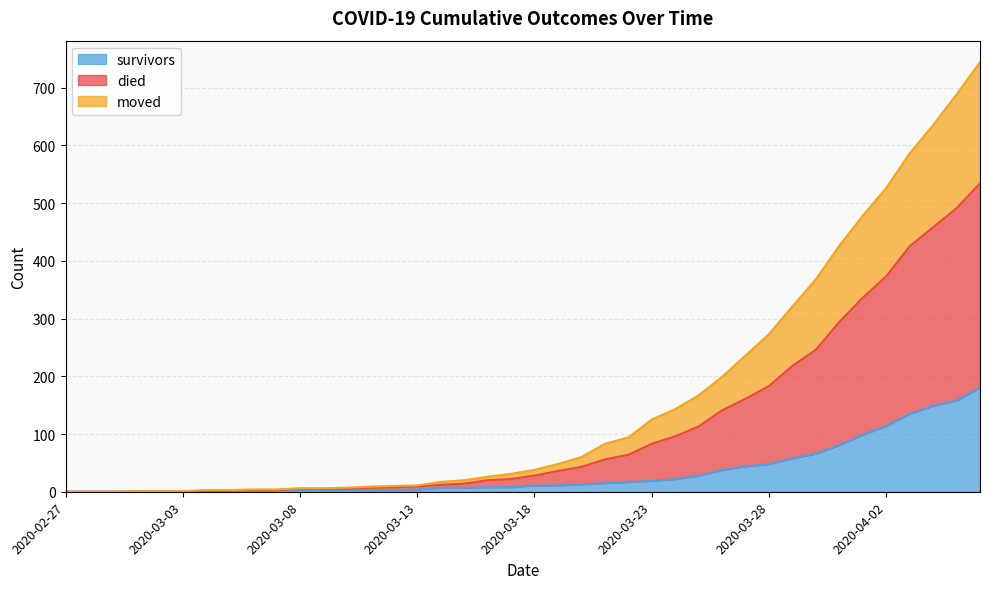

Which category has the lowest value in the survivors series?

2020-02-27